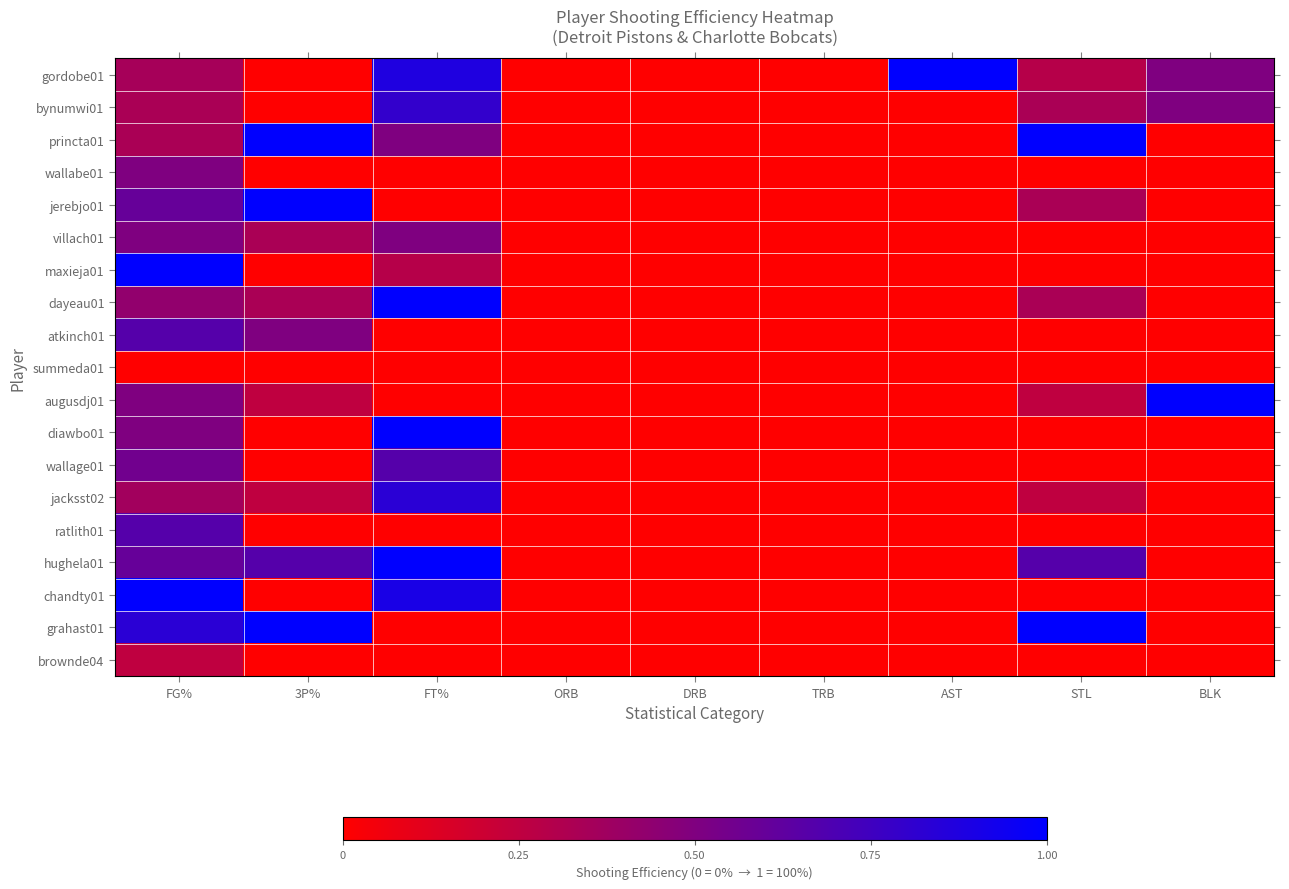

Which label corresponds to the smallest value in the chart?

3P%